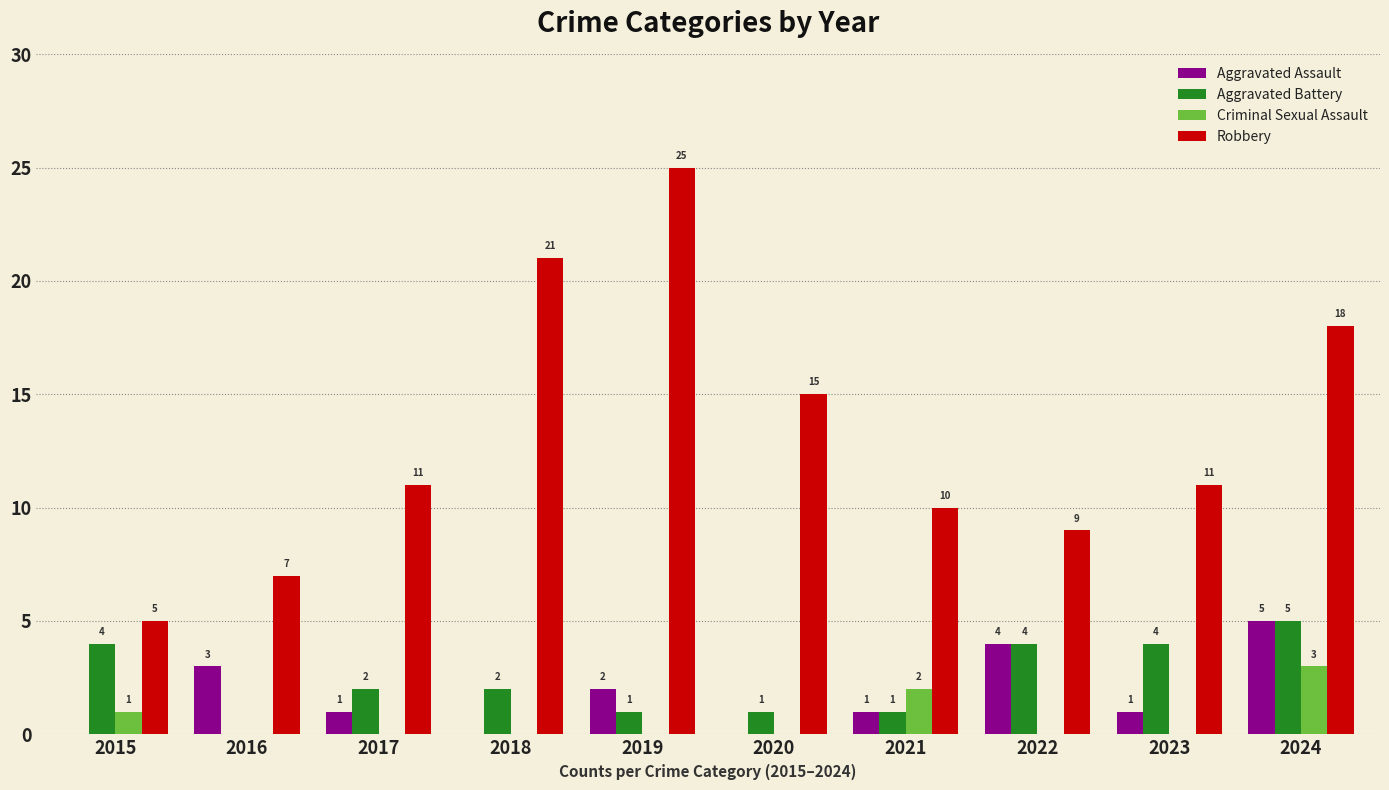

What is the maximum value for Aggravated Assault?

5